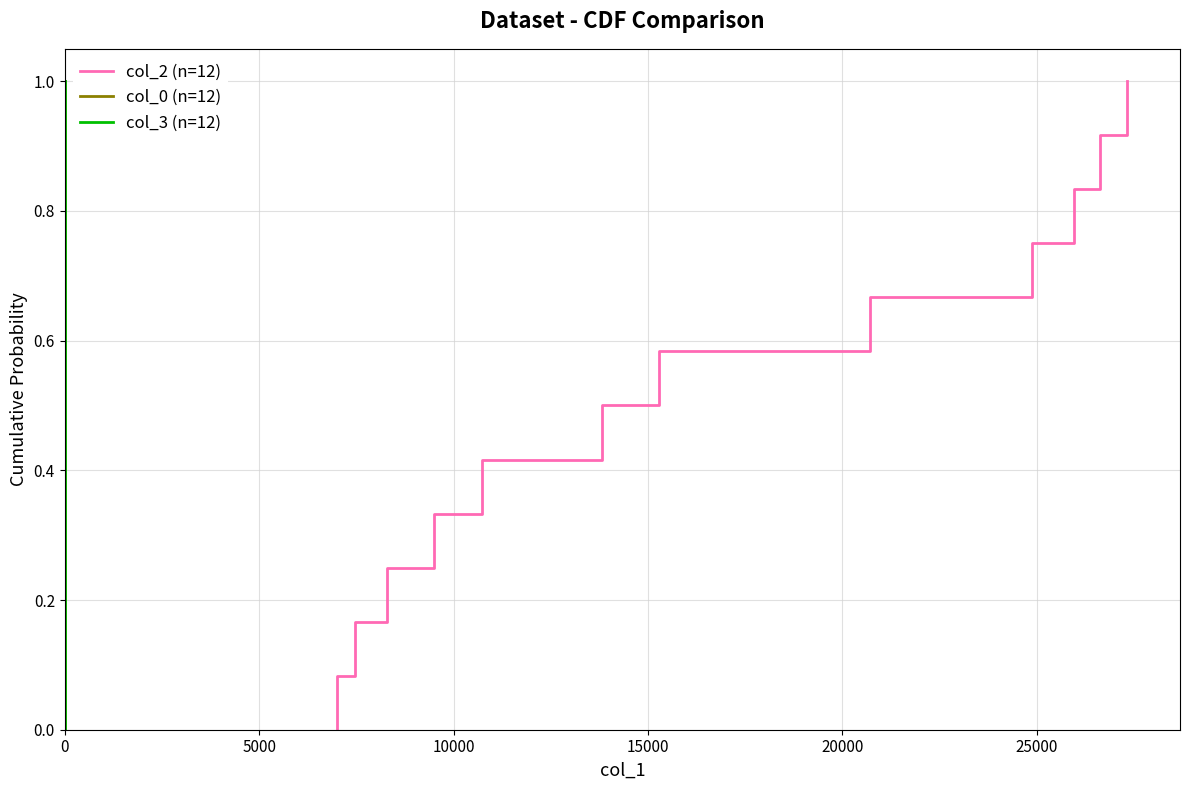

What is the sum of all col_0 (n=12) values?

6.5